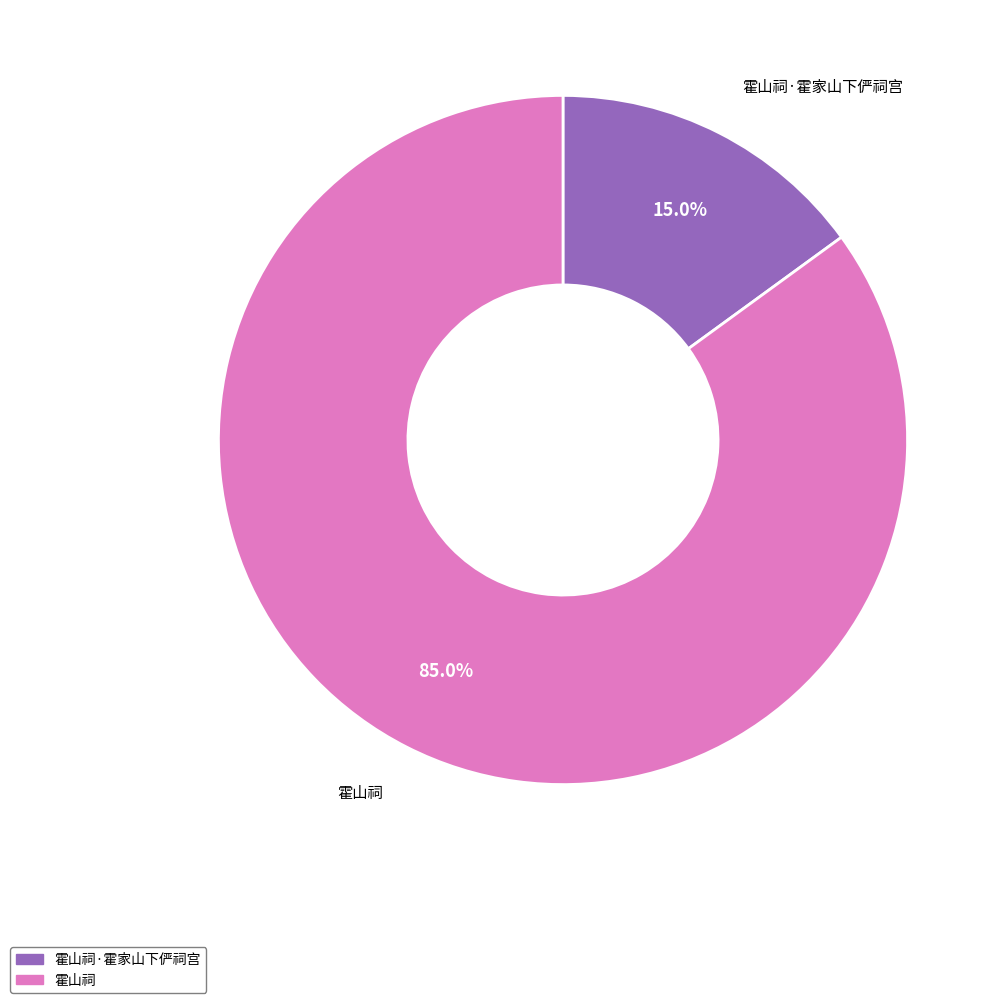

True or false: 霍山祠 accounts for 73% of the total.

False